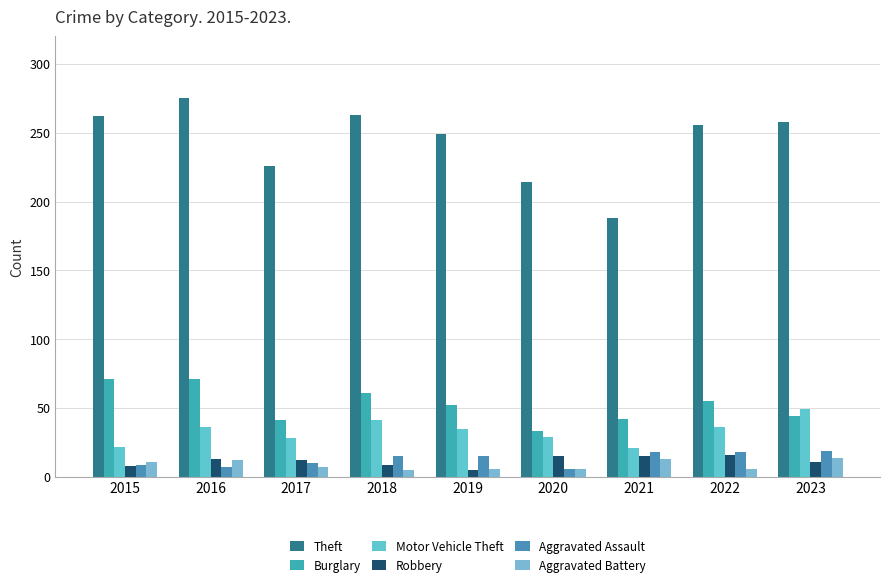

List the labels in order of Theft value, largest first.

2016, 2018, 2015, 2023, 2022, 2019, 2017, 2020, 2021